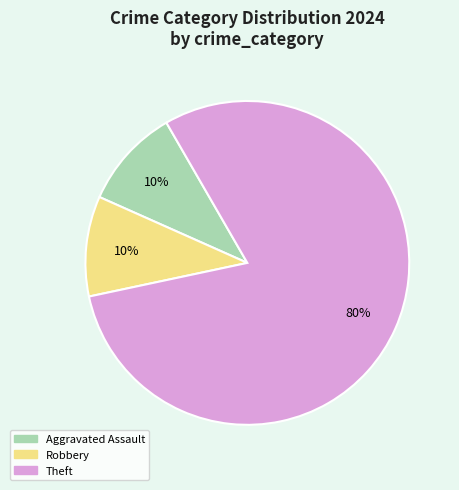

How many segments does this pie chart have?

3